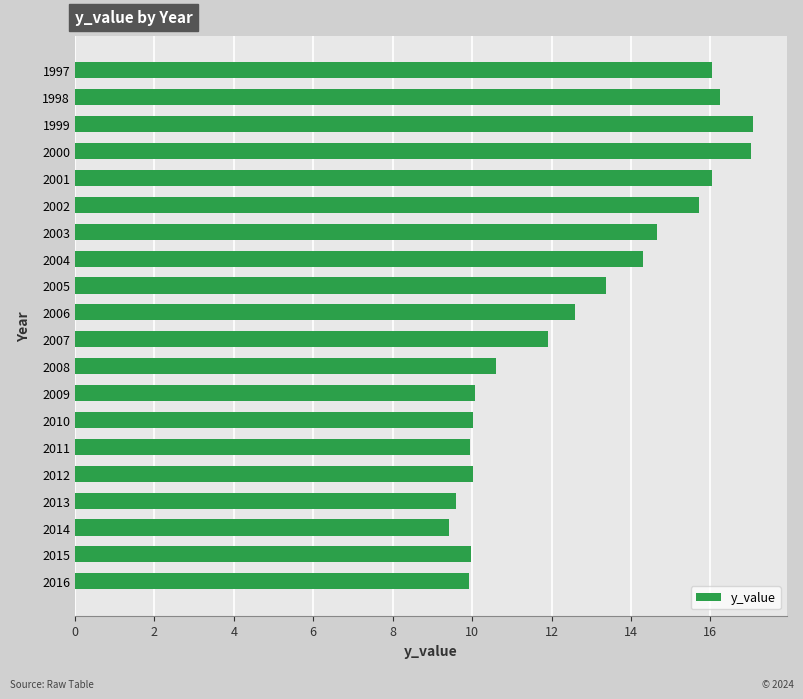

What is the greatest value displayed?

17.1